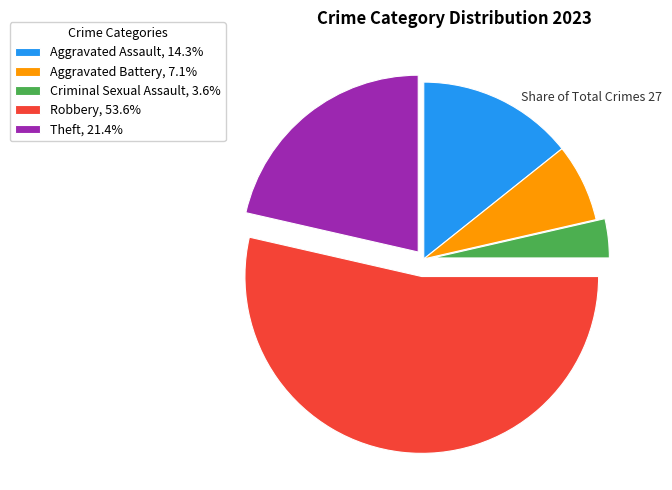

Combined, do Robbery, 53.6% and Aggravated Assault, 14.3% account for over 50%?

Yes